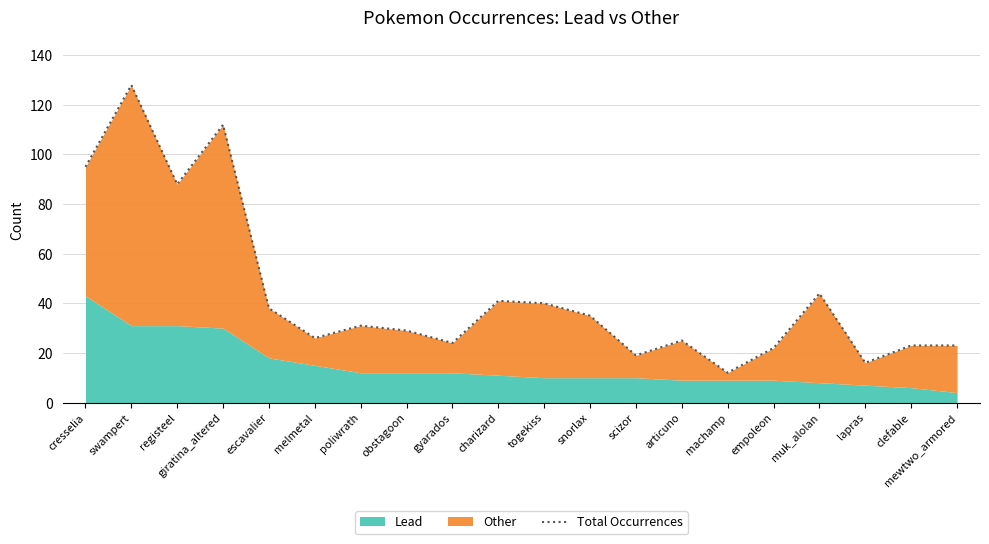

What is the change in value from cresselia to poliwrath?

-64